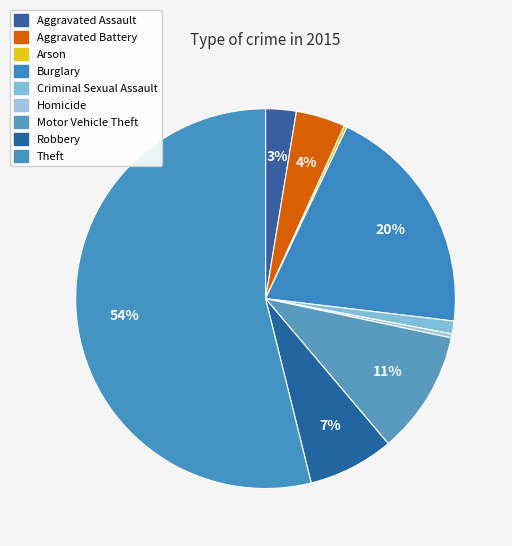

Combined, what portion of the pie is Homicide and Burglary?

20.2%